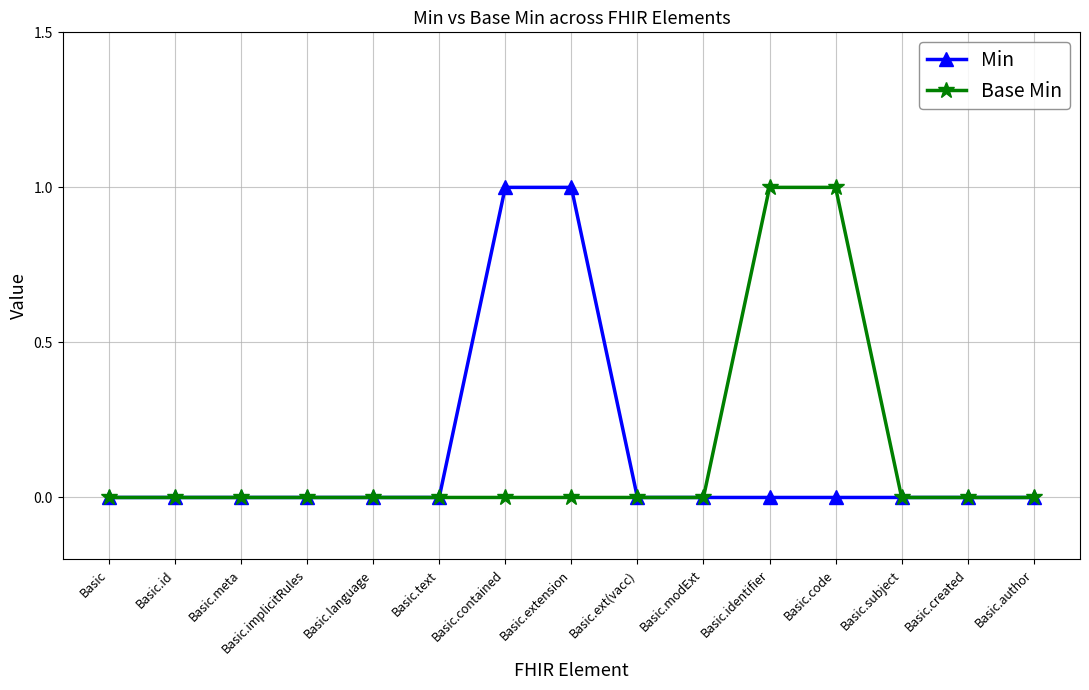

The value of Min at Basic.ext(vacc) is 0. True or false?

True